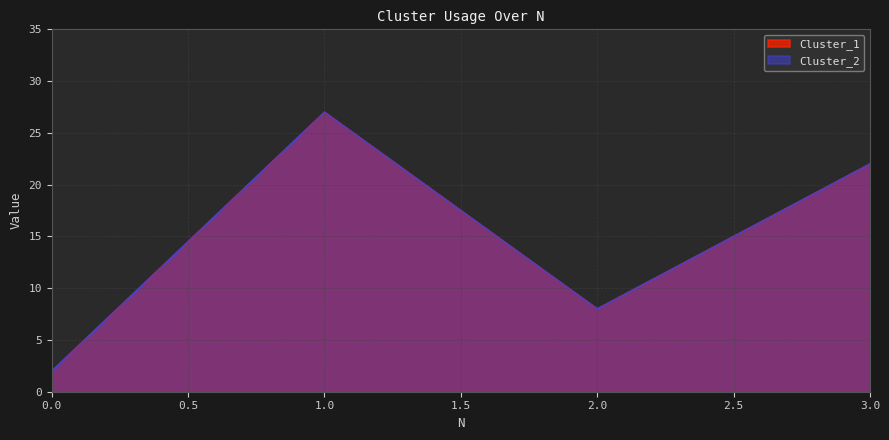

Which has a higher value, 1 or 0?

1